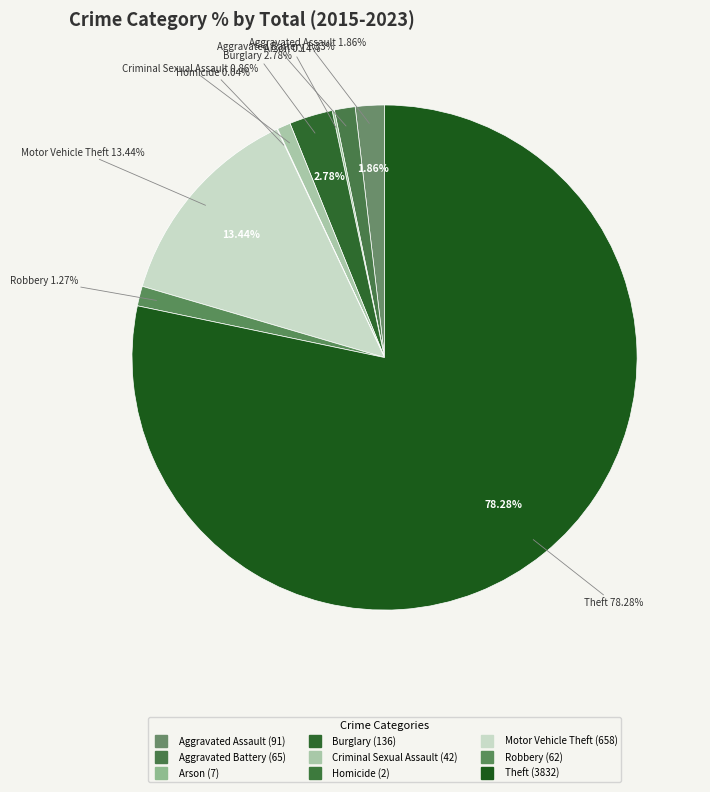

How much of the chart is everything except Burglary?

97.2%